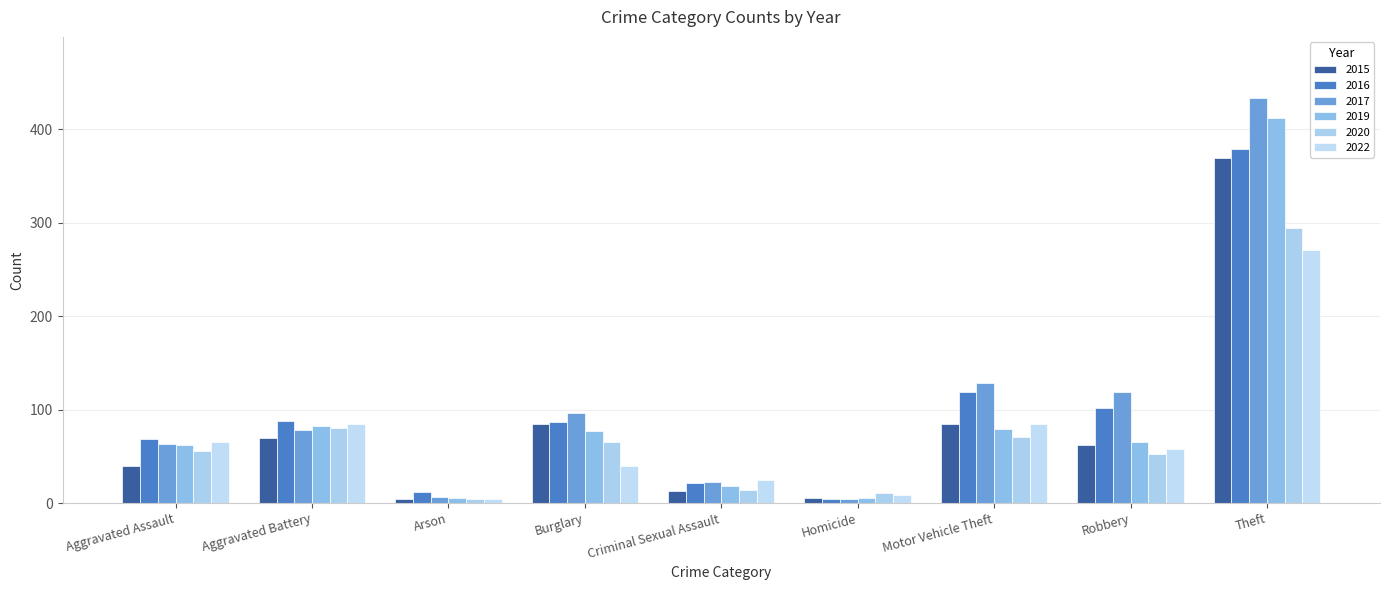

Count the number of data series in this chart.

6